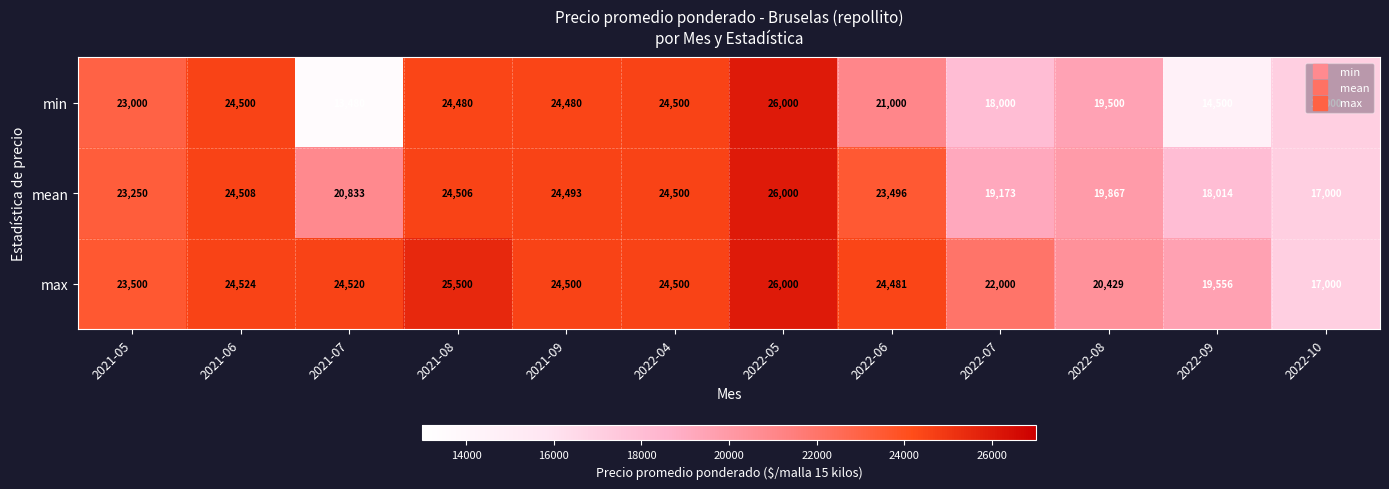

Which series has the largest total across all categories?

max